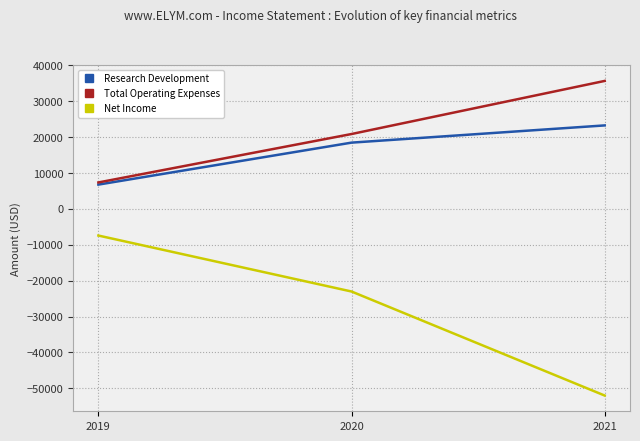

How many lines are shown in the chart?

3